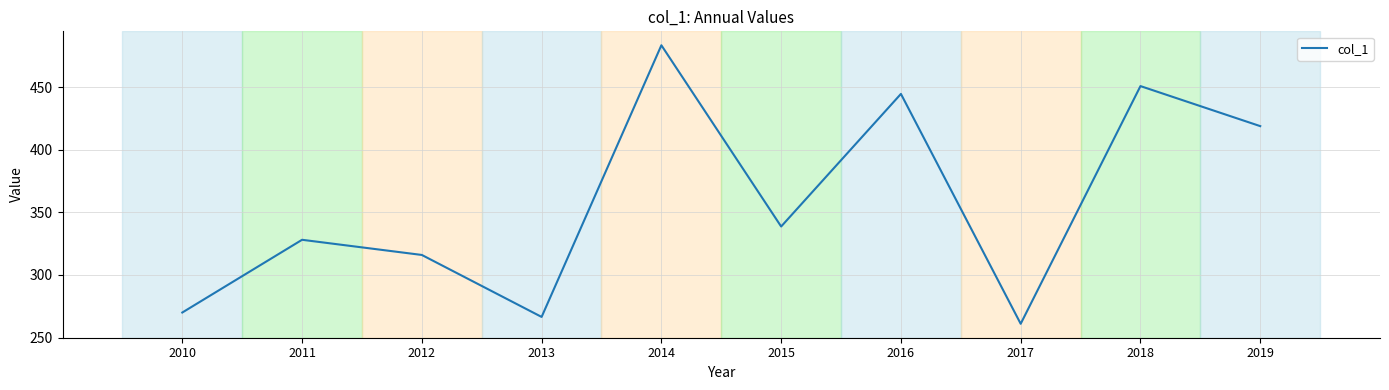

What is the minimum value shown in the chart?

261.0